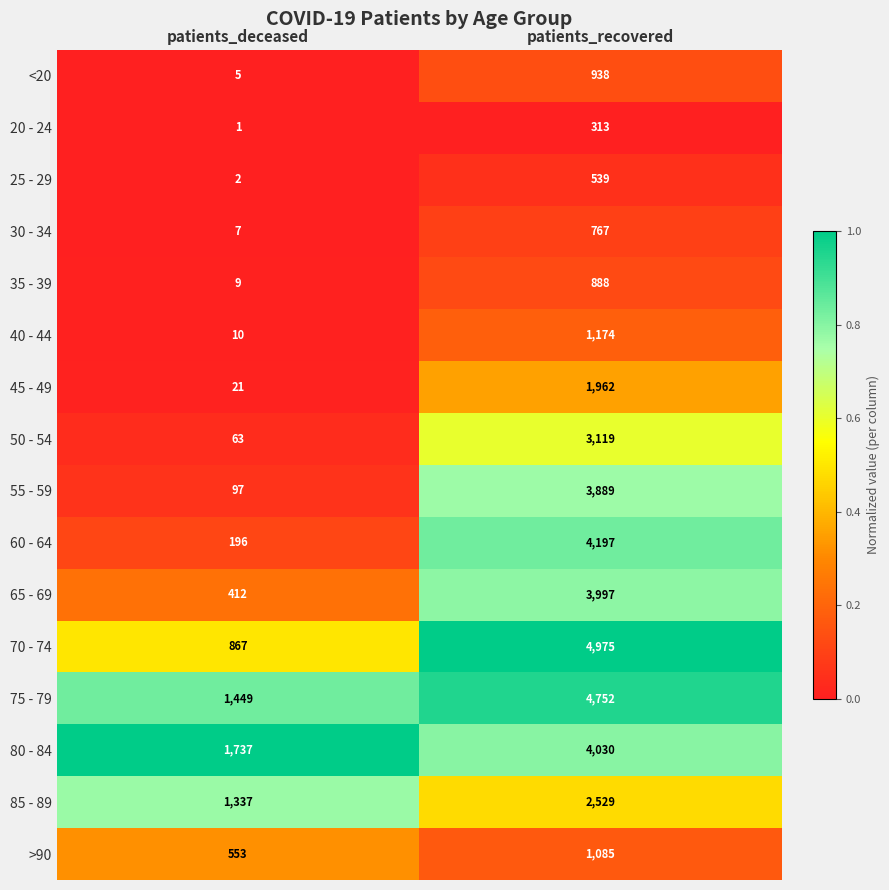

What is the sum of all 45 - 49 values?

1983